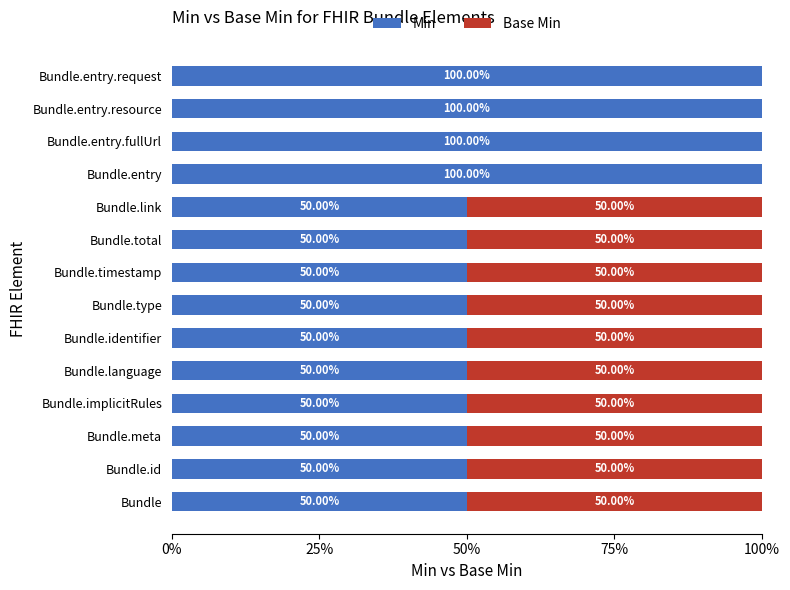

What is the total value across all series at Bundle.entry.request?

100